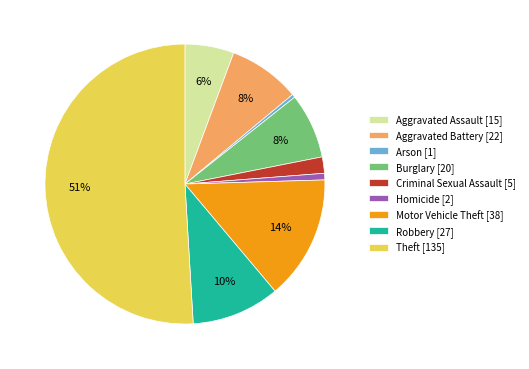

Do Criminal Sexual Assault [5] and Robbery [27] together represent more than half of the pie?

No